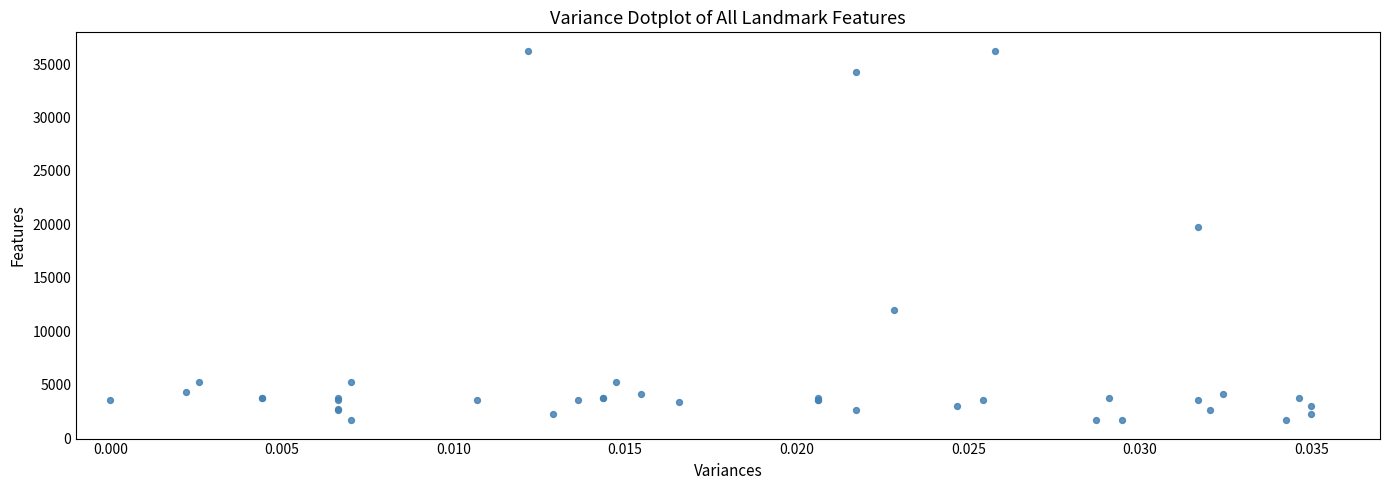

What Y value in the scatter plot is closest to 18967?

19744